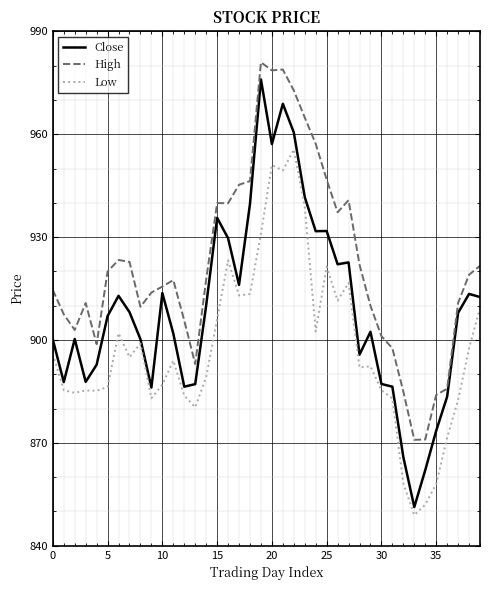

In High, how many points are lower than both neighbors (excluding endpoints)?

8